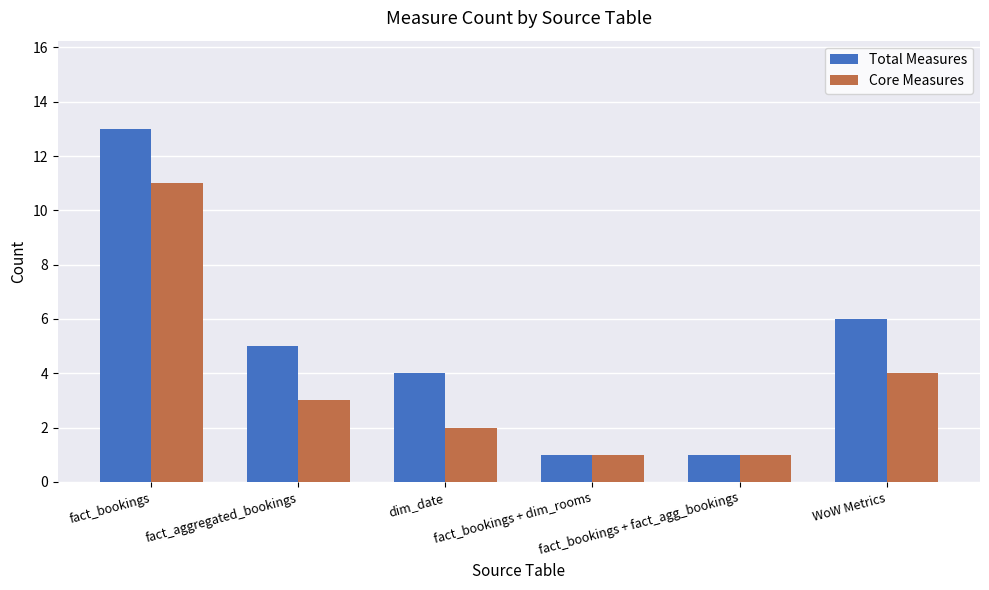

Which series has the widest spread of values?

Total Measures